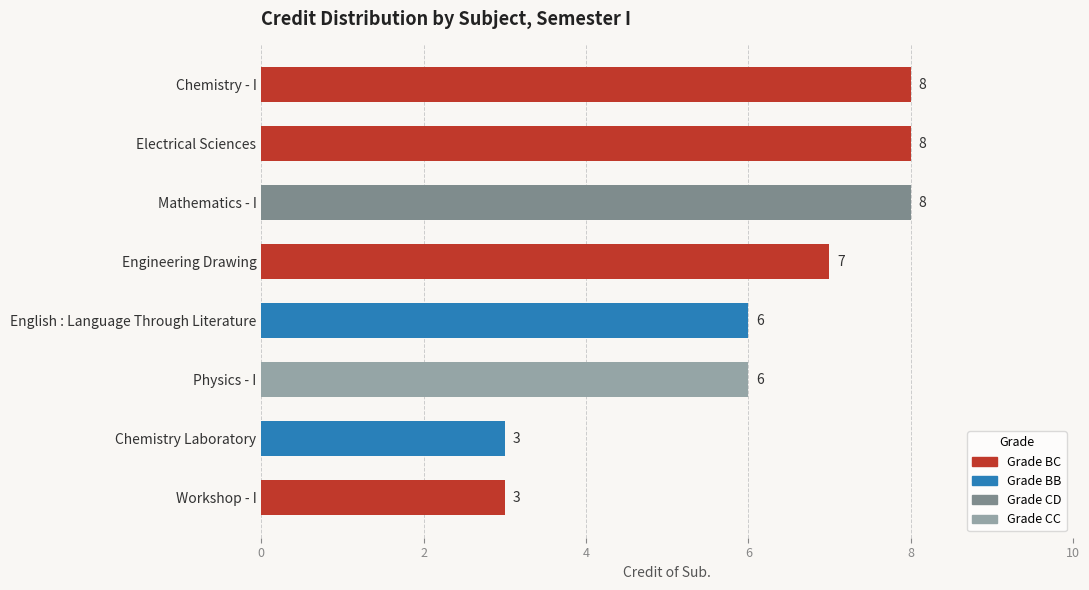

The chart shows a value of 11 at Chemistry - I. True or false?

False